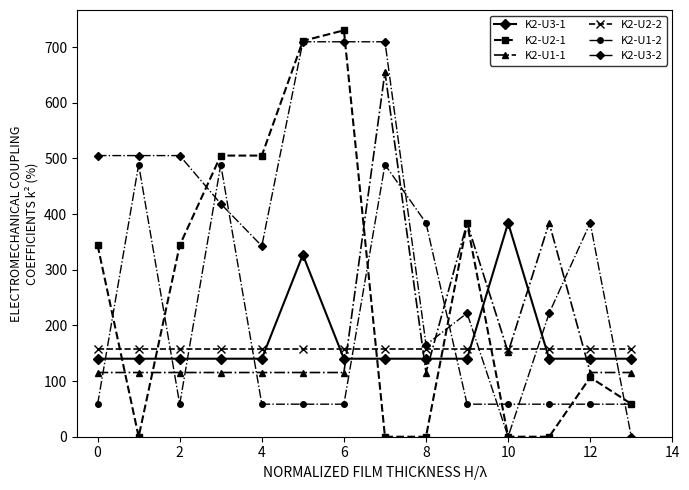

What is the difference between the second highest and second lowest values in the K2-U3-2 series?

709.4